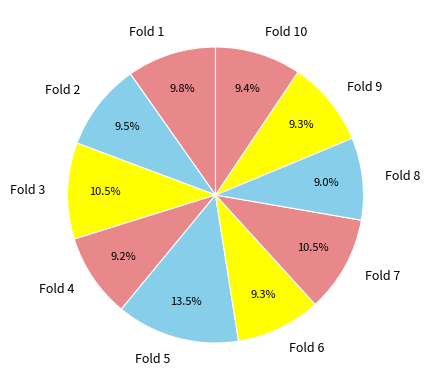

How many slices are in this pie chart?

10